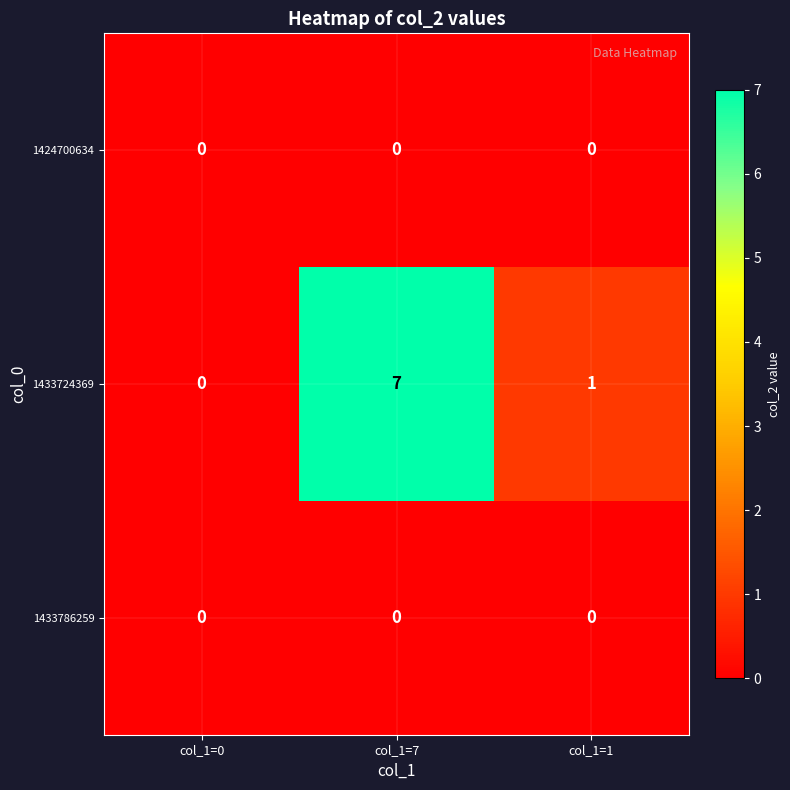

Reading right to left, list all the values displayed in this chart.

1424700634: 0	0	0
1433724369: 1	7	0
1433786259: 0	0	0